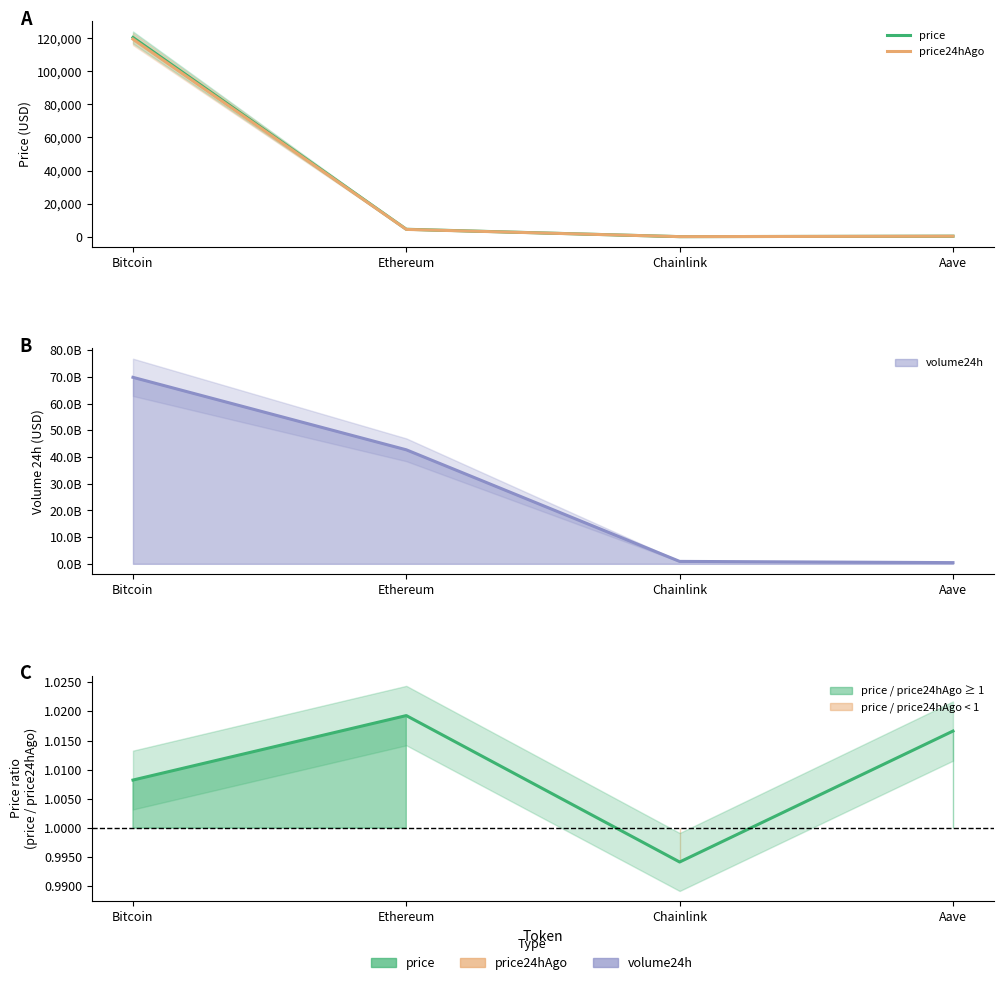

What is the difference between the maximum and minimum values in the price series?

120388.8